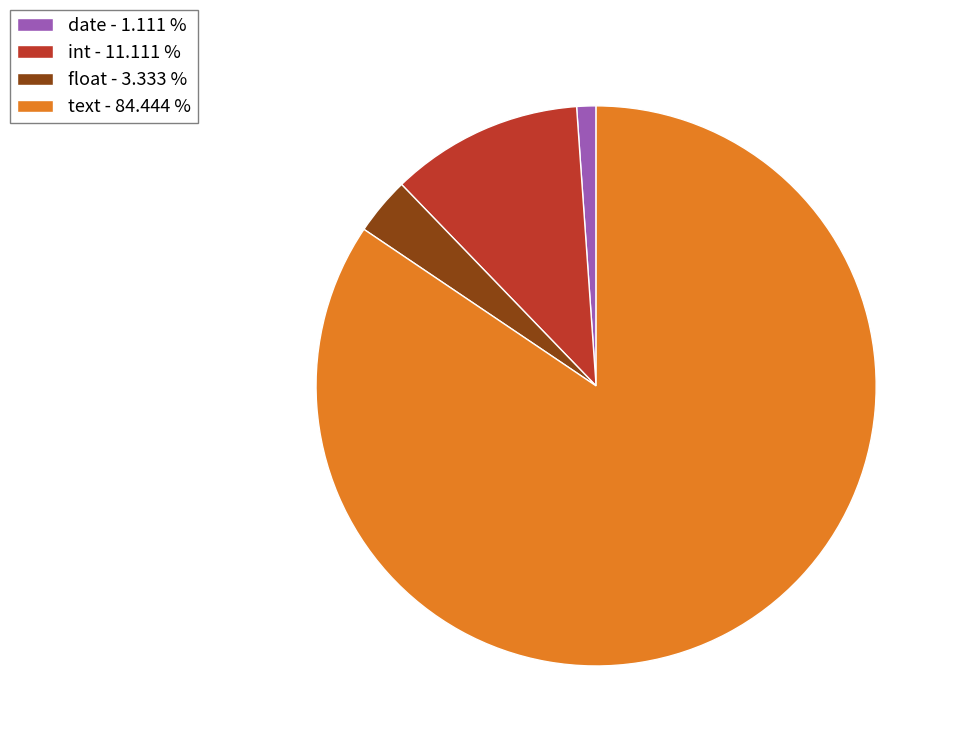

What is the ratio of the value at text to the value at date?

76.0